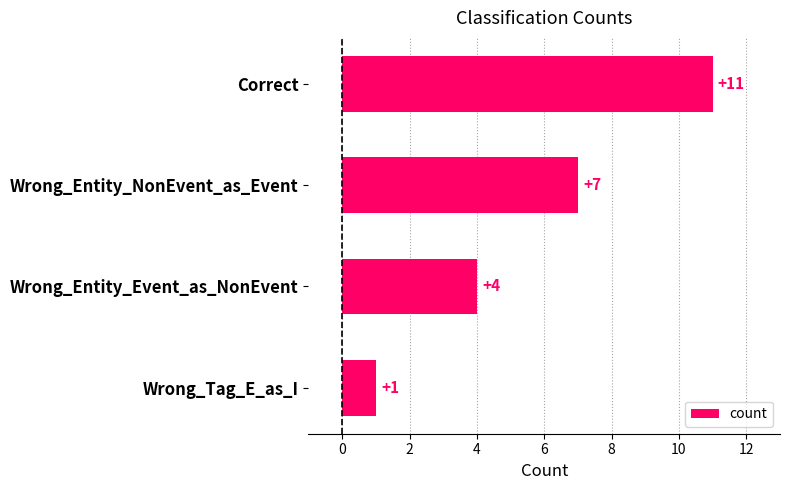

What is the label of the 4th bar from the top?

Wrong_Tag_E_as_I